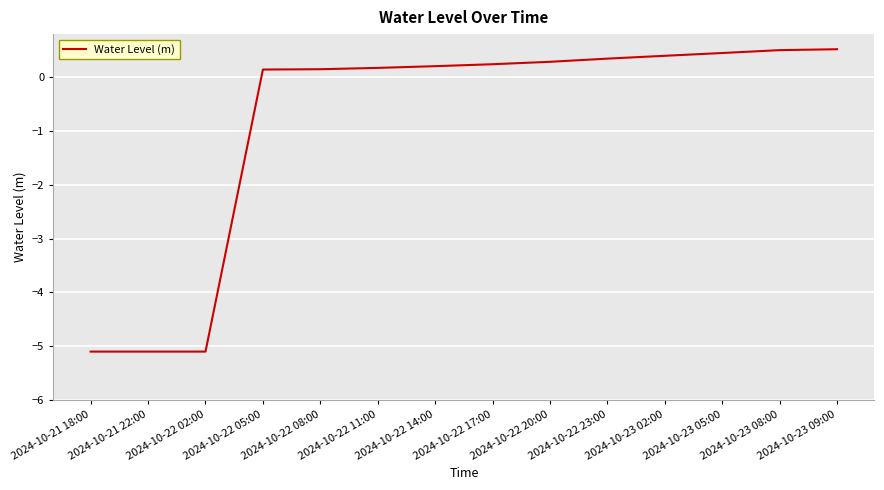

What position from the left is 2024-10-22 05:00?

4